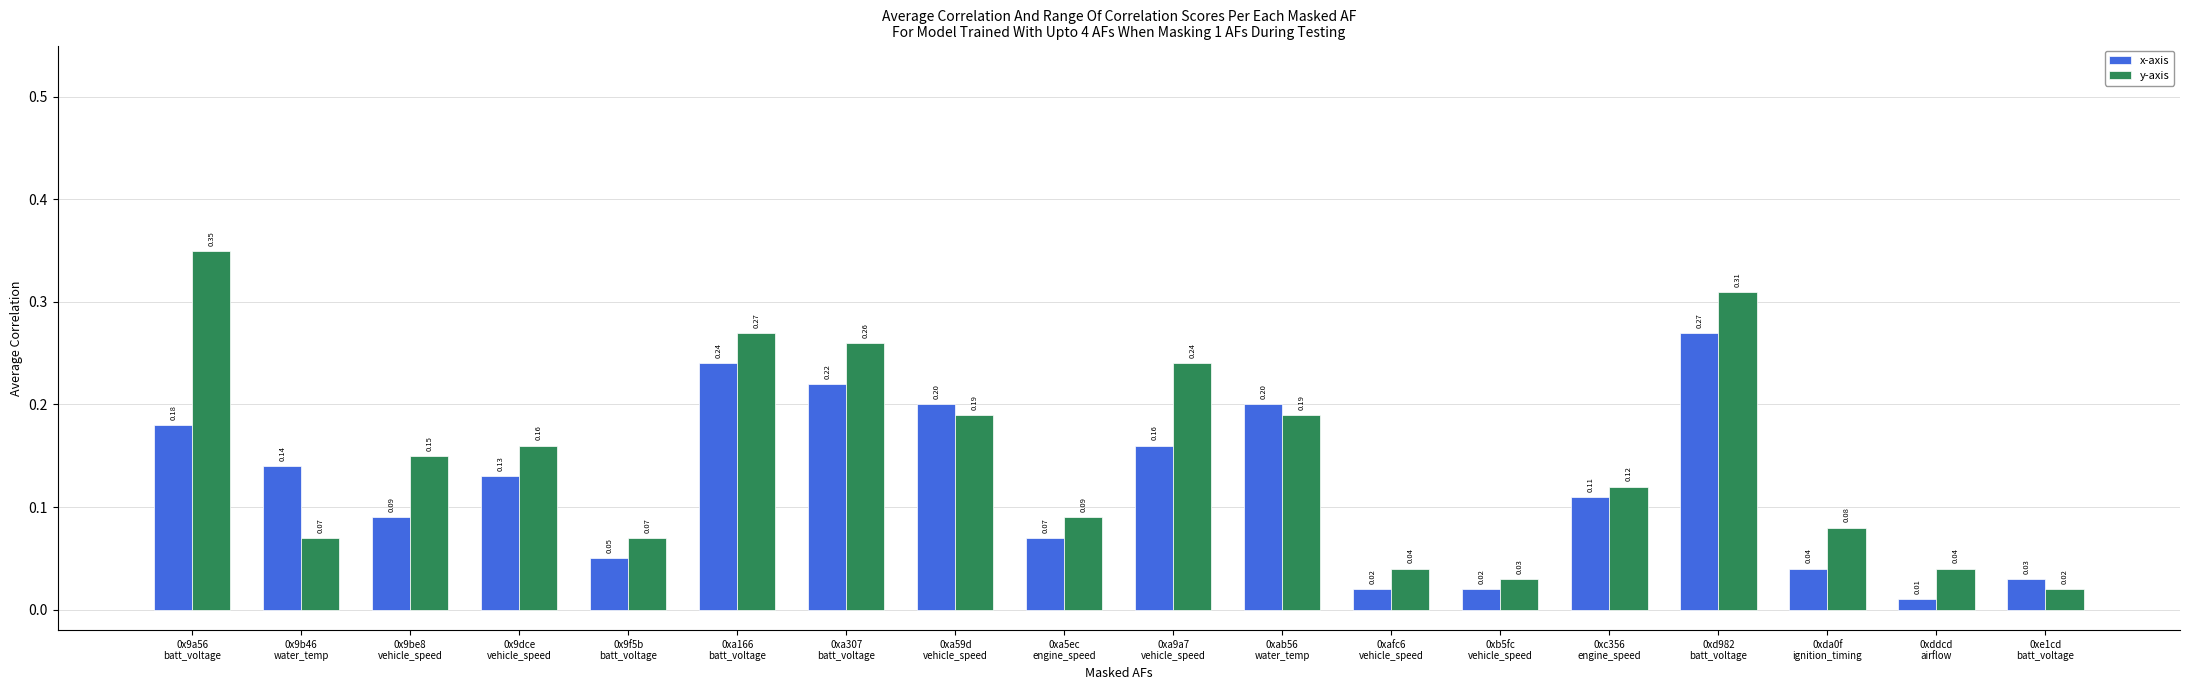

What value does the x-axis series have at 0xa9a7
vehicle_speed?

0.2